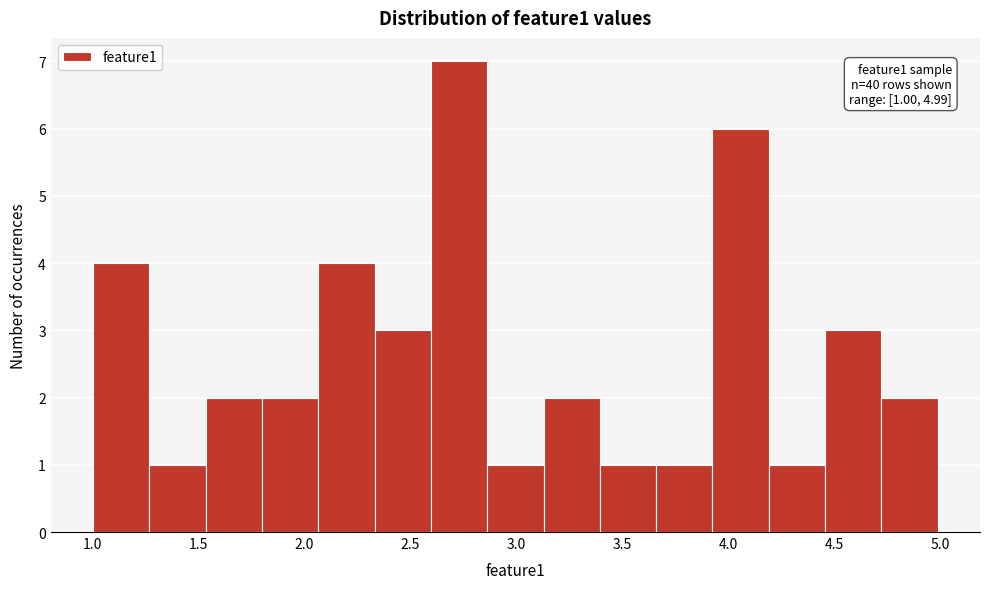

Over which range of the x-axis is the bar tallest?

2.60 to 2.85